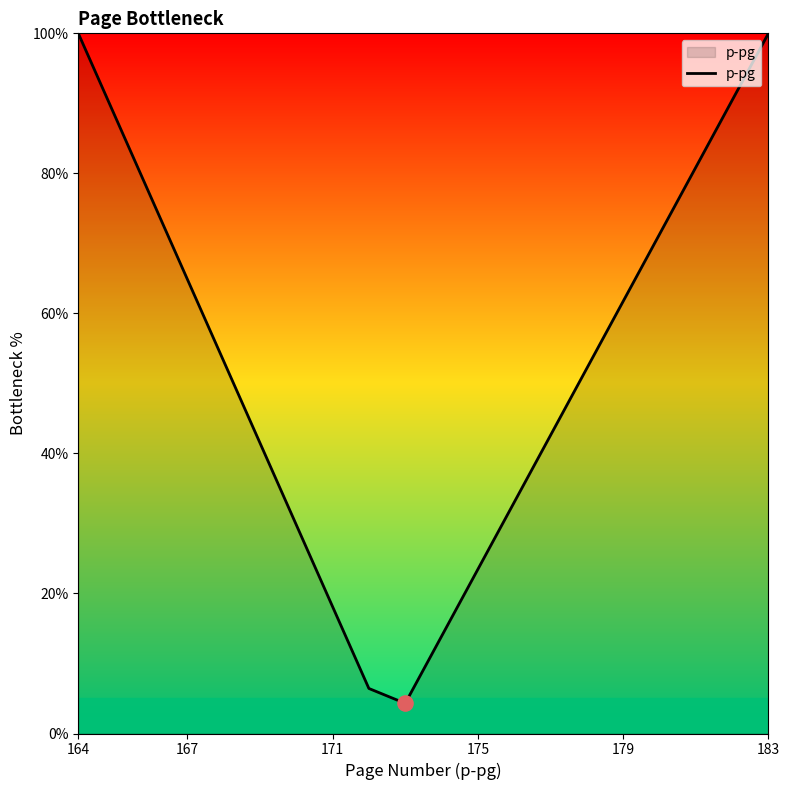

What is the greatest value displayed?

100.0